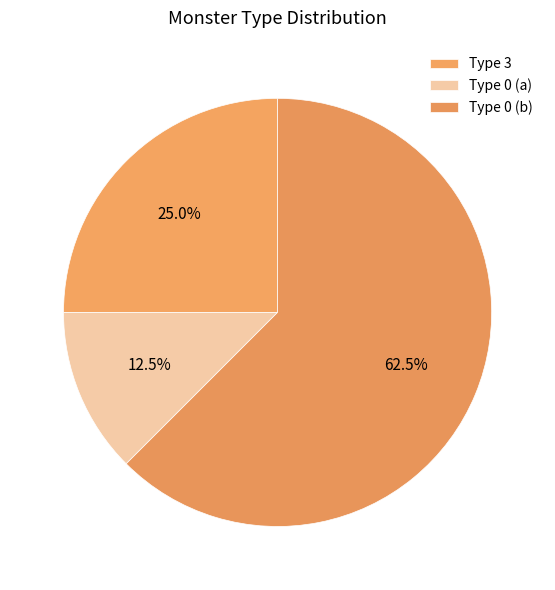

To the nearest percent, what is the difference between the largest and smallest slice percentages?

50%